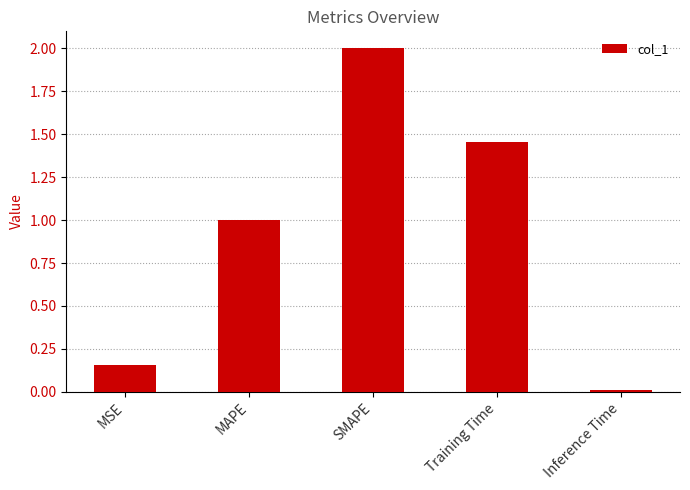

Is it true that the value at SMAPE is 1.1?

False